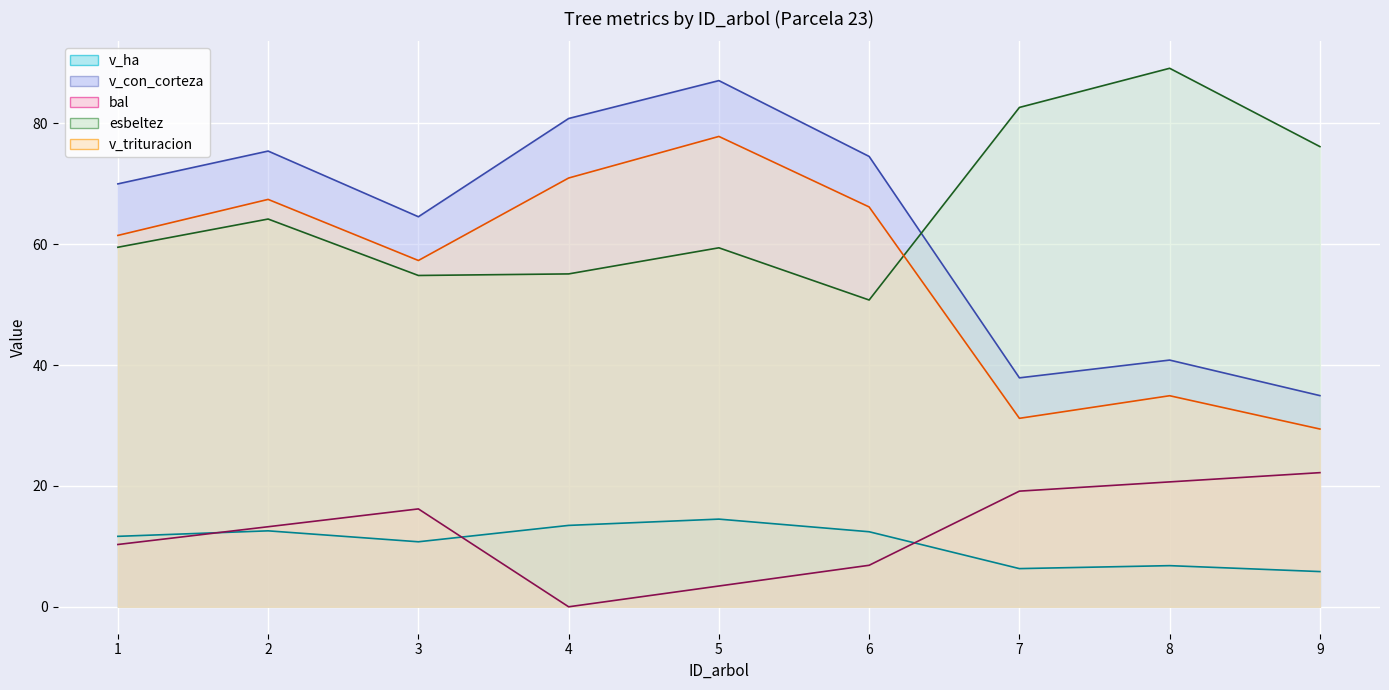

Where is esbeltez nearest to the value 69?

2